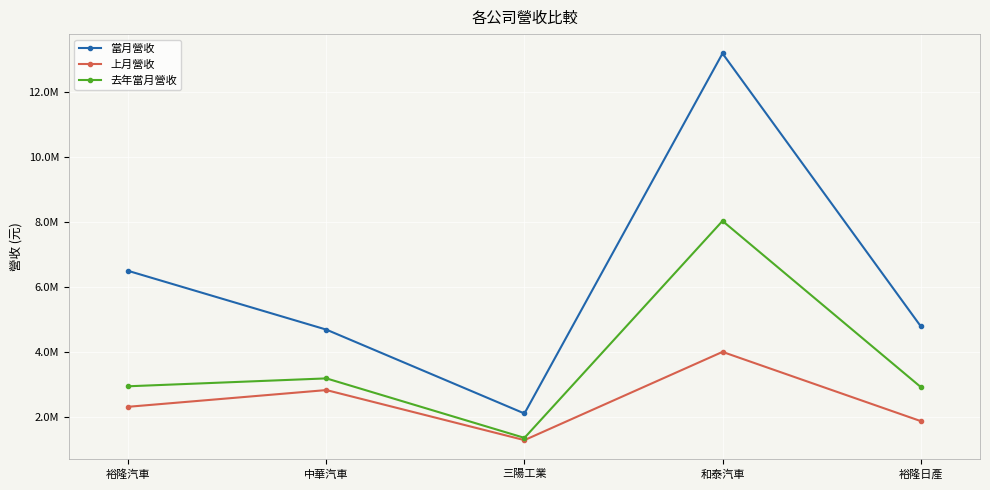

What is the maximum value shown in the chart?

13173484